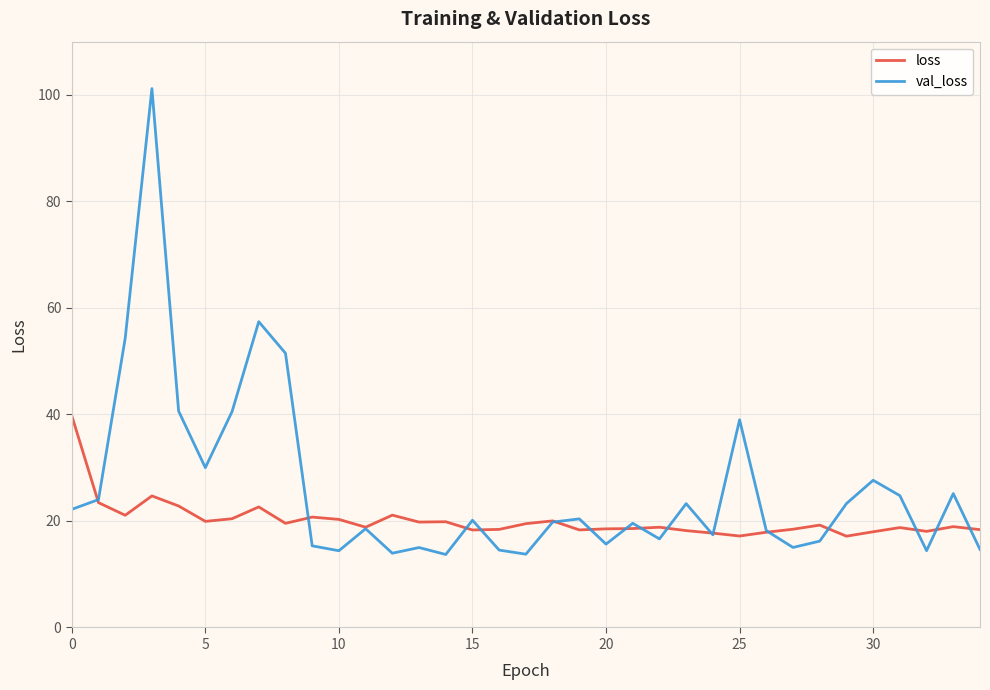

What is the highest value of the val_loss series?

101.2